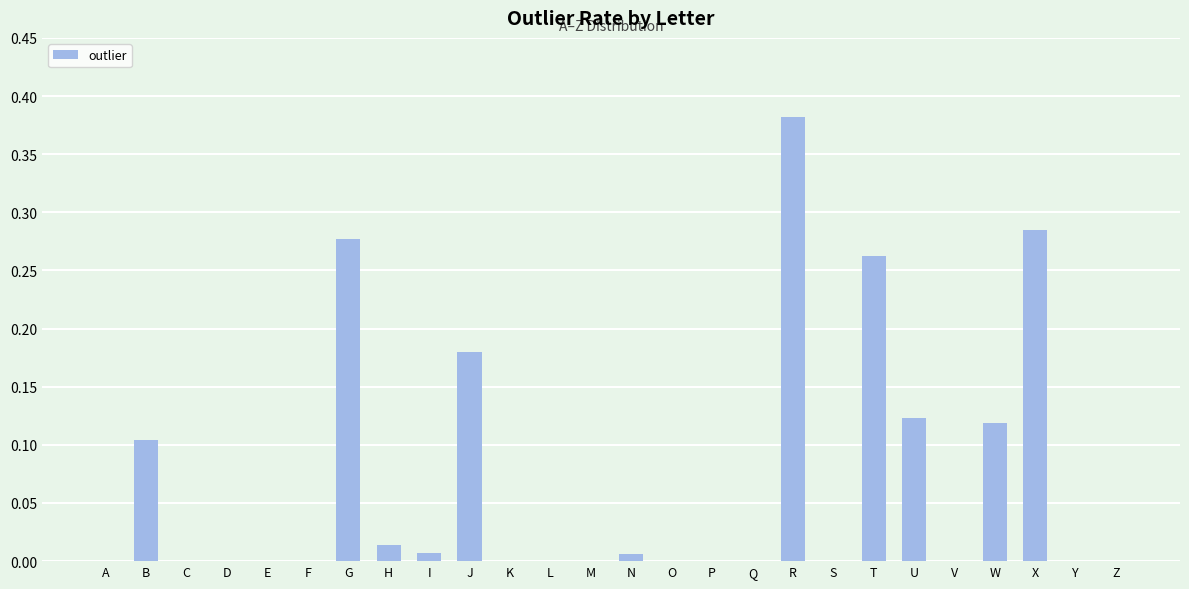

Which label corresponds to the largest value in the chart?

R